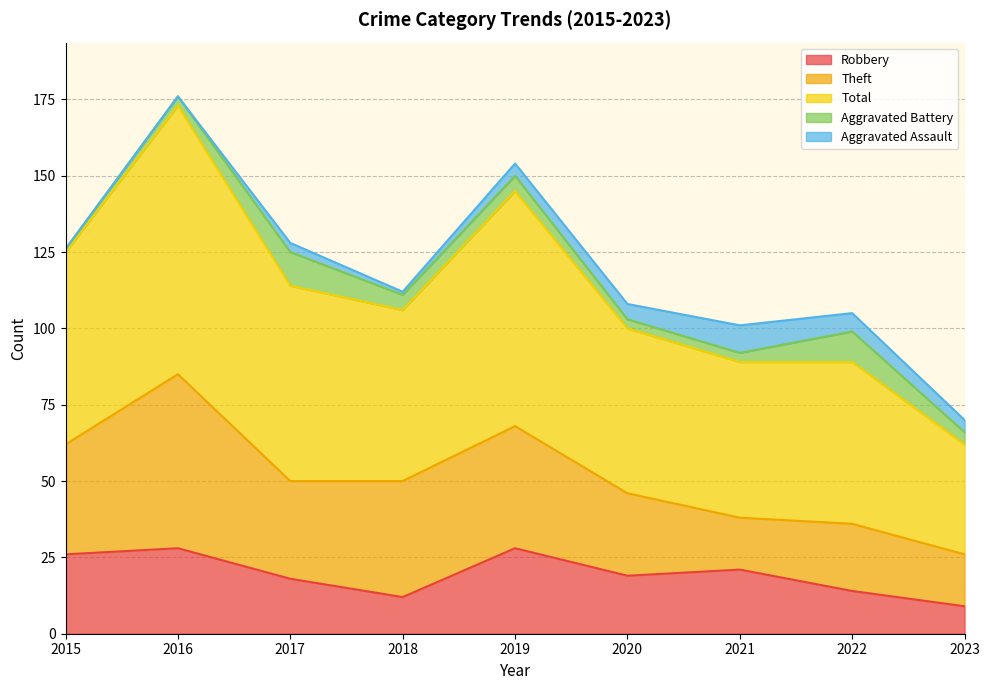

True or false: Robbery has a value of 28 at 2019.

True